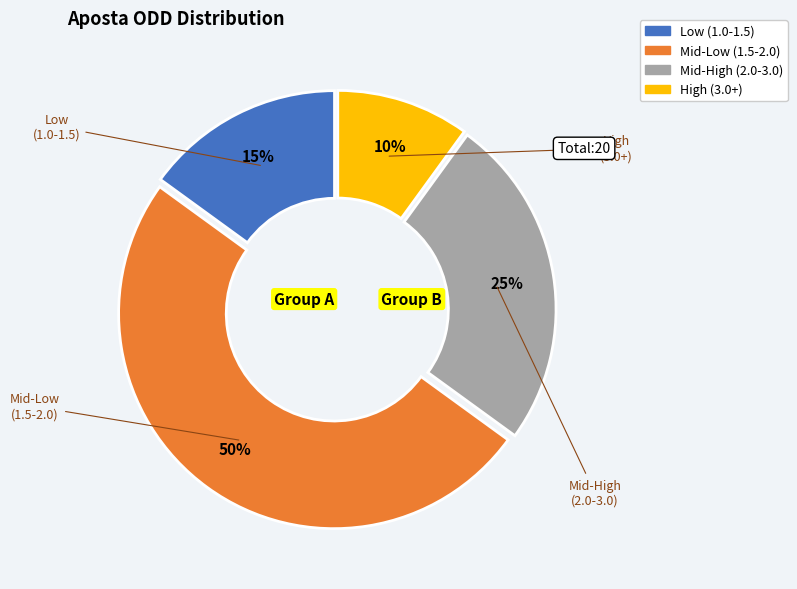

To the nearest percent, what is the average slice percentage?

25%